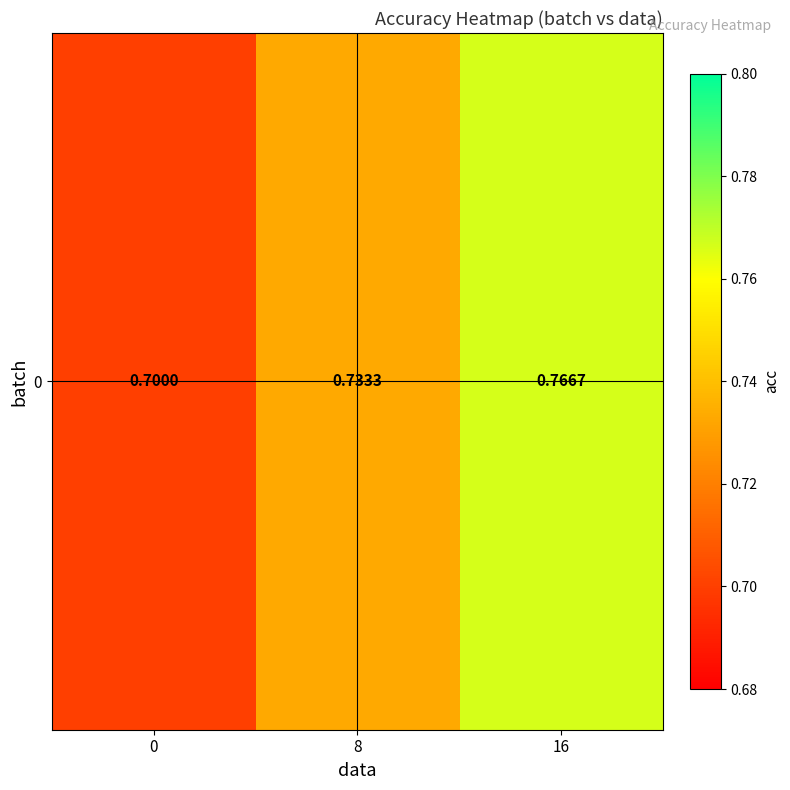

Rank the categories by value from highest to lowest.

16, 8, 0